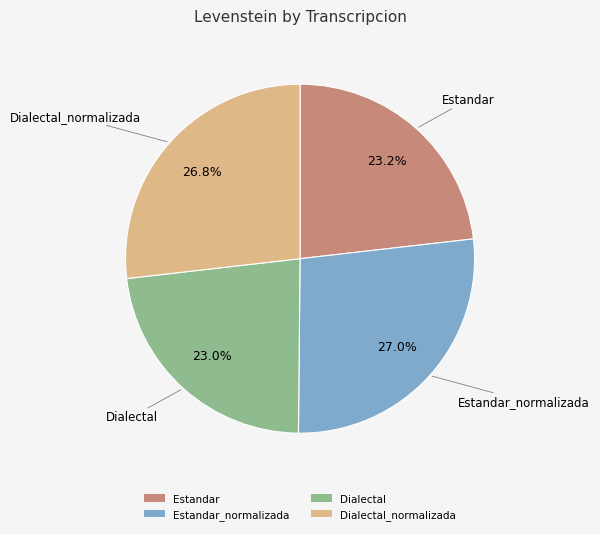

True or false: Dialectal accounts for 23% of the total.

True